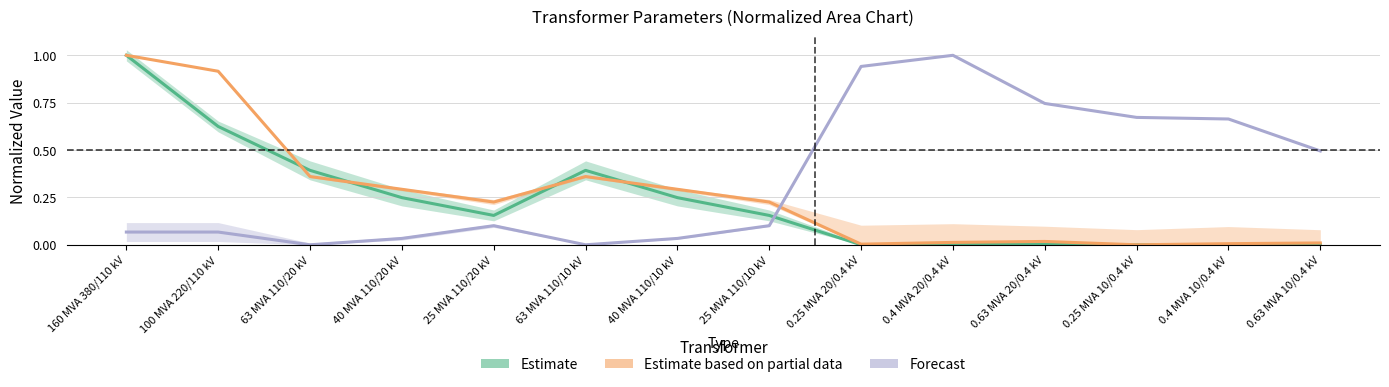

What is the label of the 7th point from the right?

25 MVA 110/10 kV